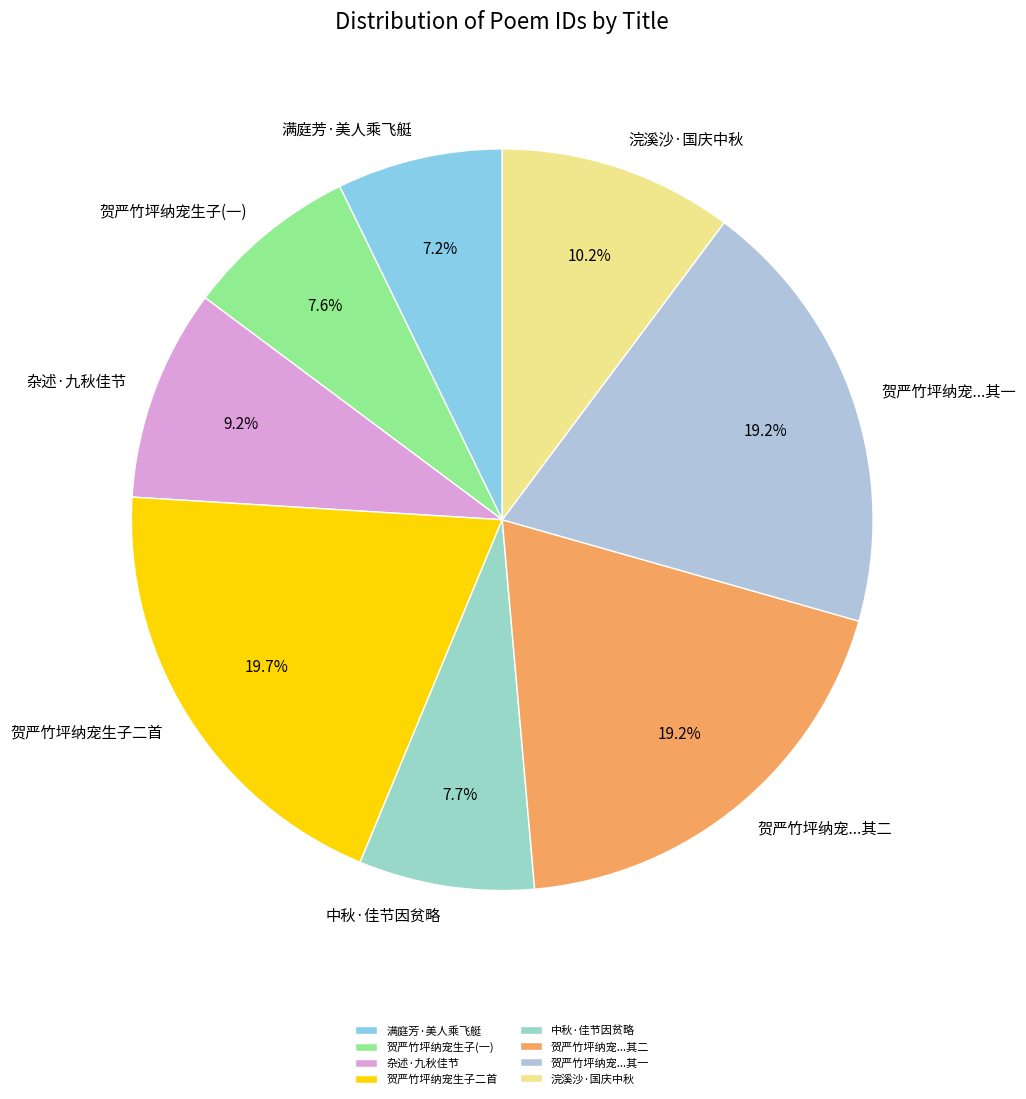

Does any single category account for the majority?

No